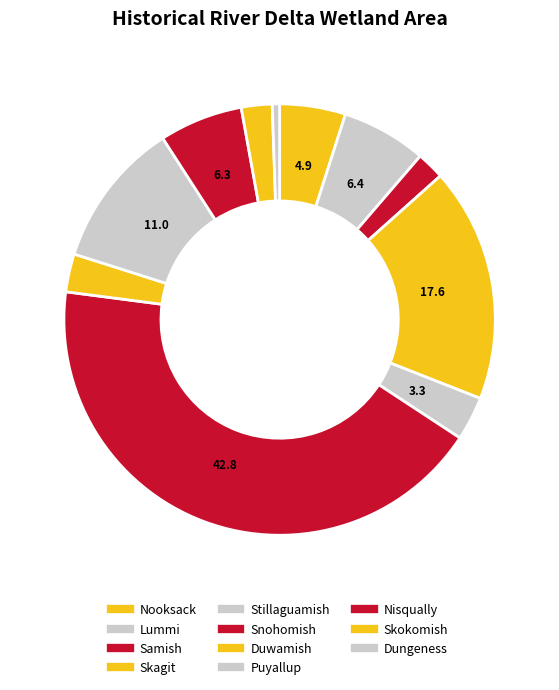

How many segments does this pie chart have?

11